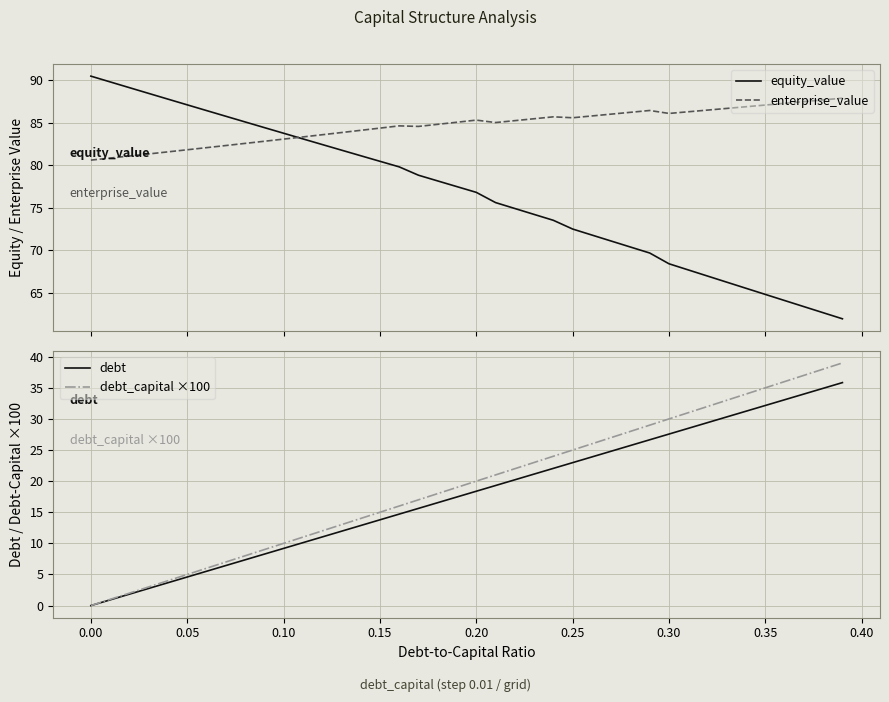

What is the value of the enterprise_value point at the 28th from the left?

86.0